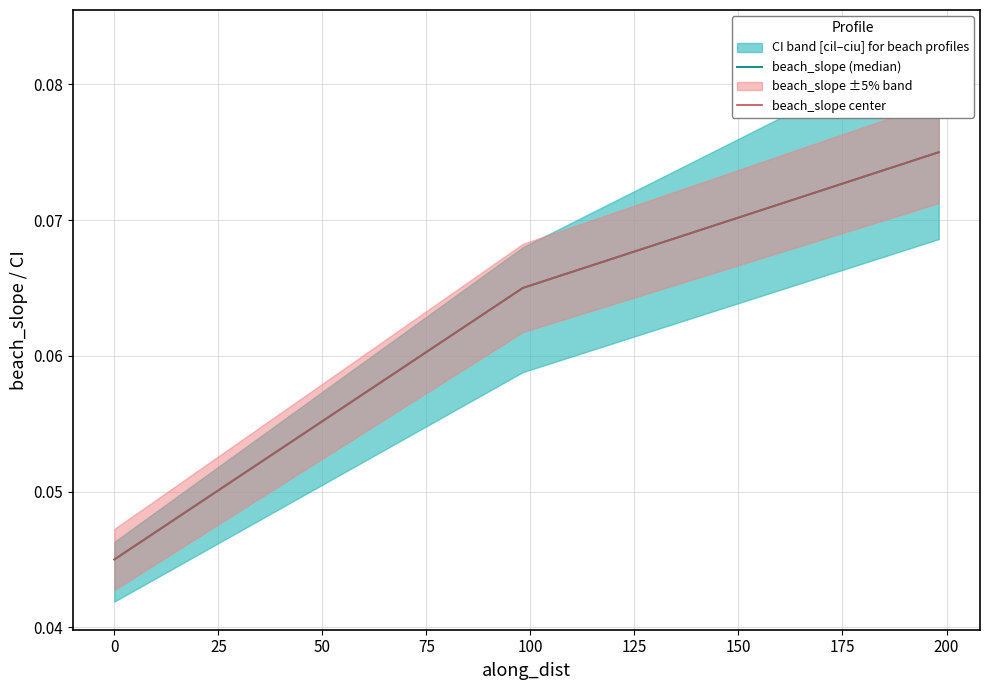

Read the beach_slope center value at 25.

0.1